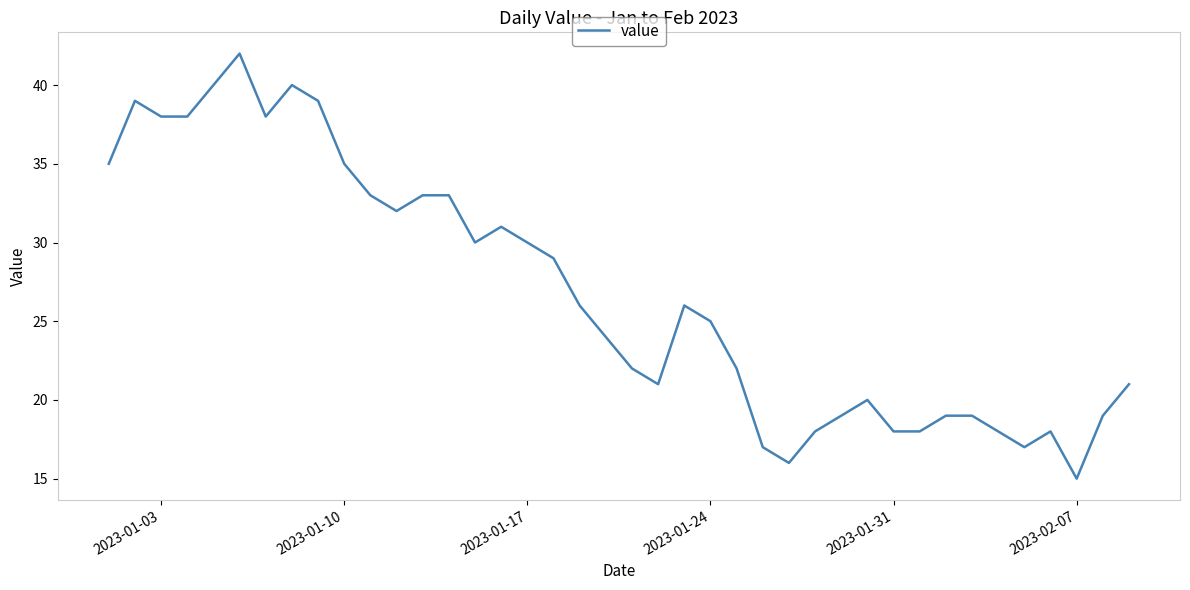

Reading left to right, list all the values displayed in this chart.

35	39	38	38	40	42	38	40	39	35	33	32	33	33	30	31	30	29	26	24	22	21	26	25	22	17	16	18	19	20	18	18	19	19	18	17	18	15	19	21